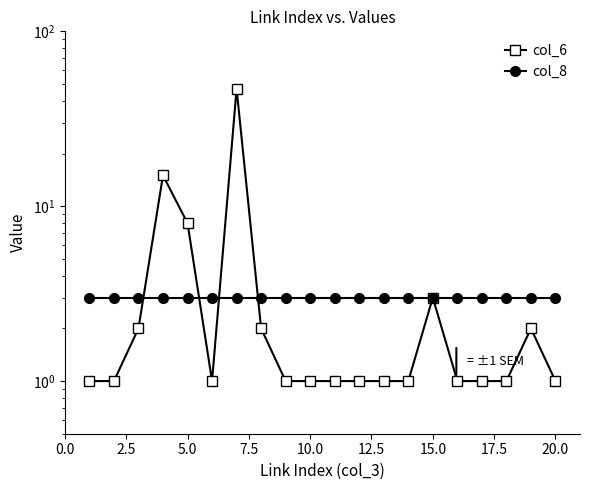

The col_8 series shows 4 at 11. True or false?

False